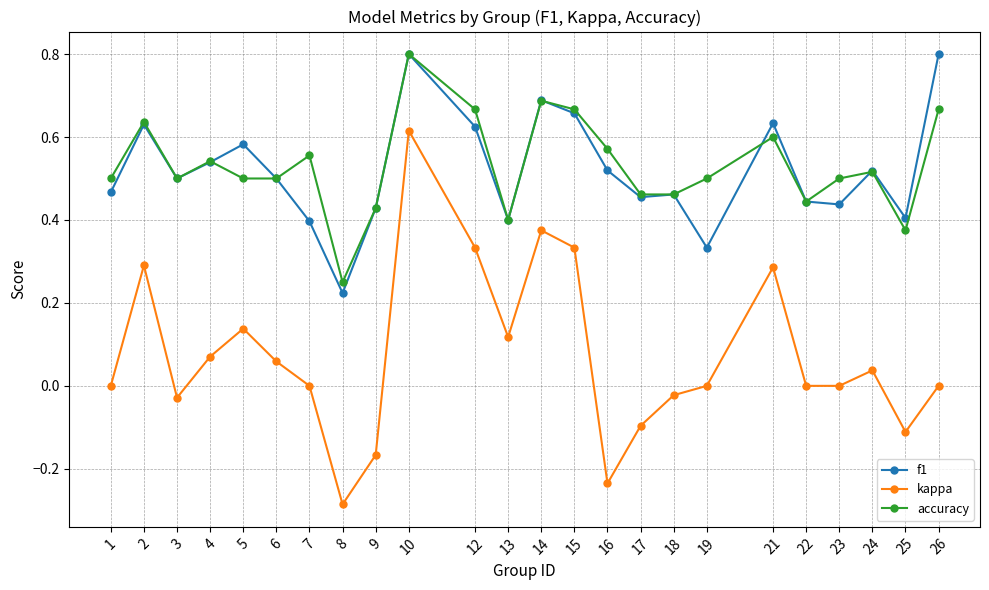

True or false: f1 and kappa intersect in this chart.

False